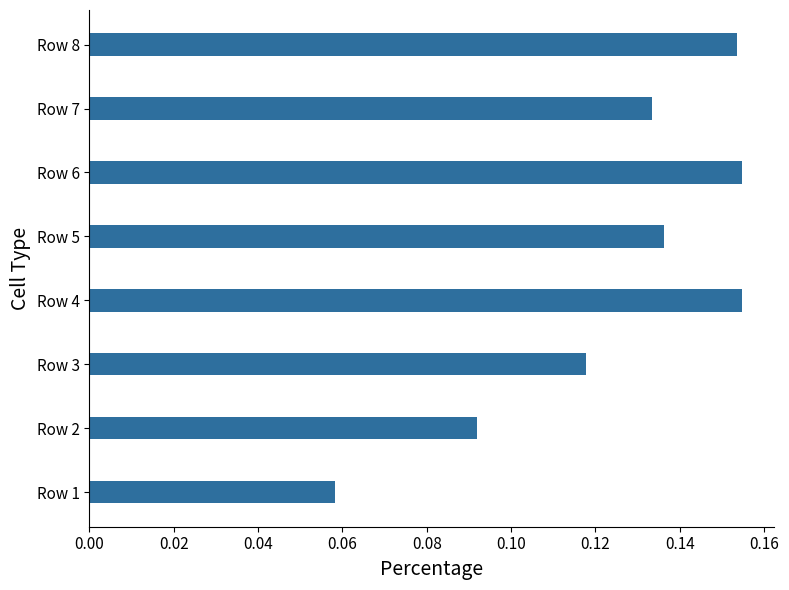

What is the sum of the values at Row 4 and Row 6?

0.3